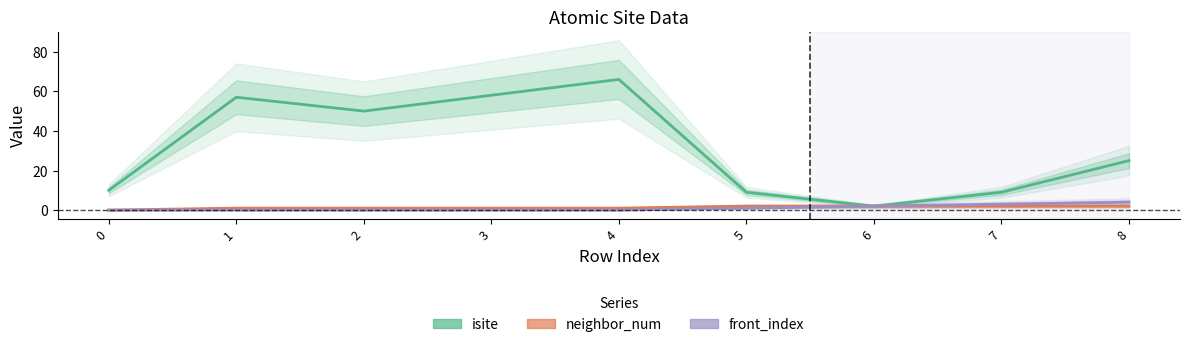

What is the total value across all series at 0?

10